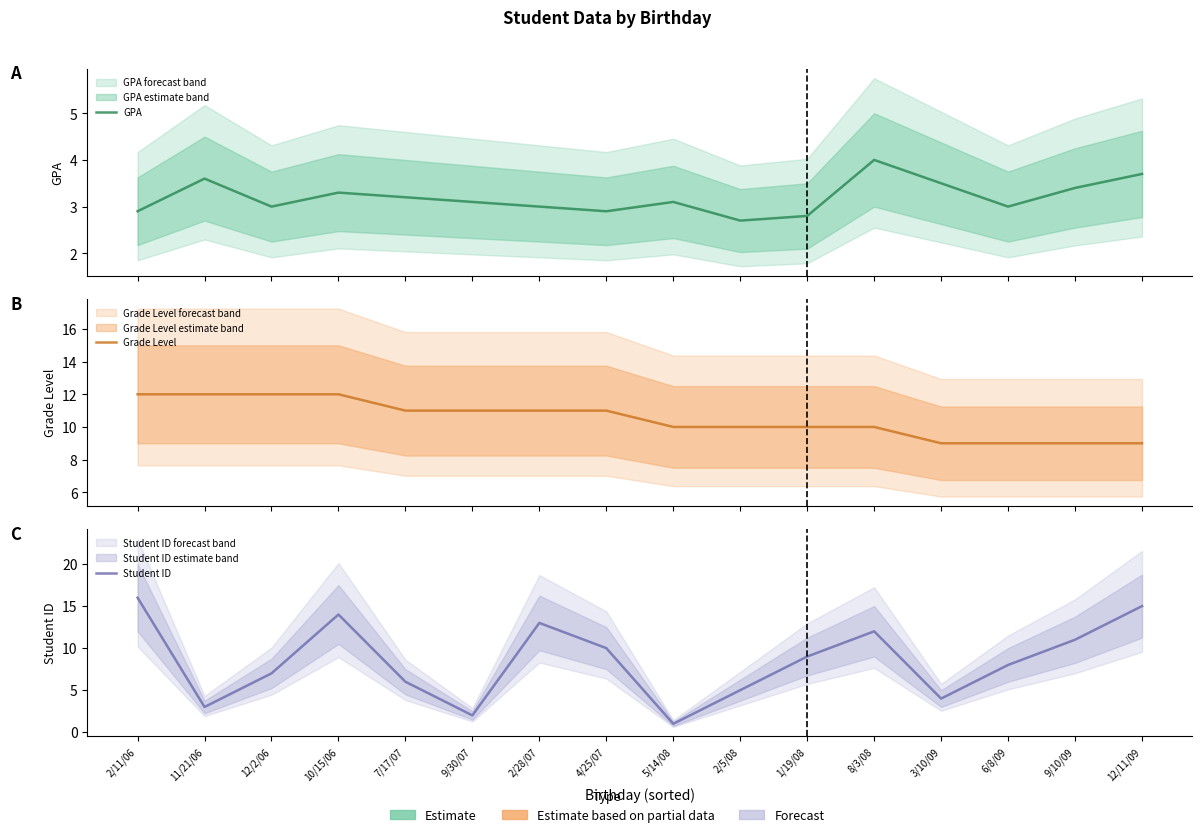

In GPA, how many points are lower than both neighbors (excluding endpoints)?

4